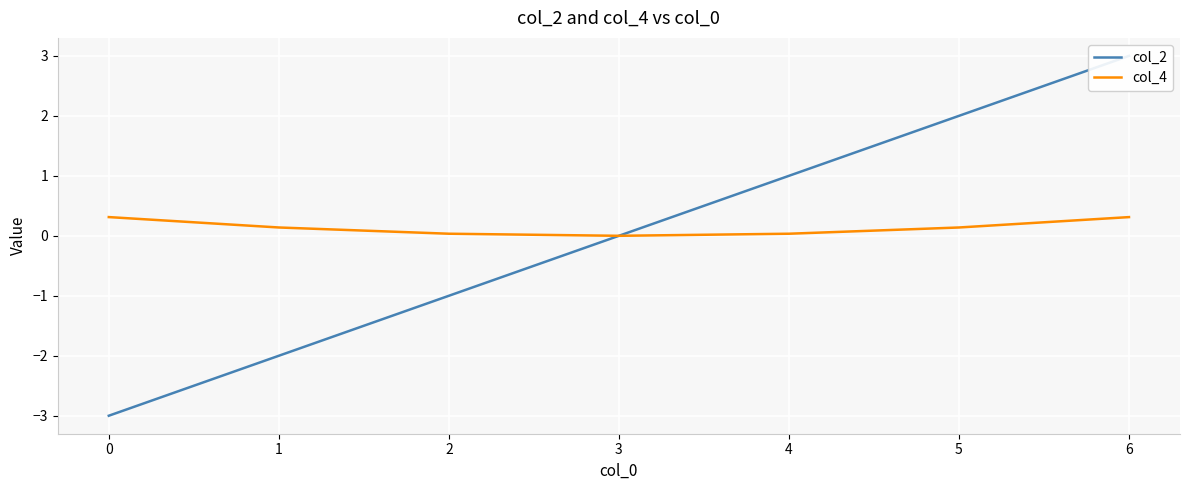

Reading left to right, list all the values displayed in this chart.

col_2: -3.0	-2.0	-1.0	0.0	1.0	2.0	3.0
col_4: 0.3	0.1	0.0	0.0	0.0	0.1	0.3